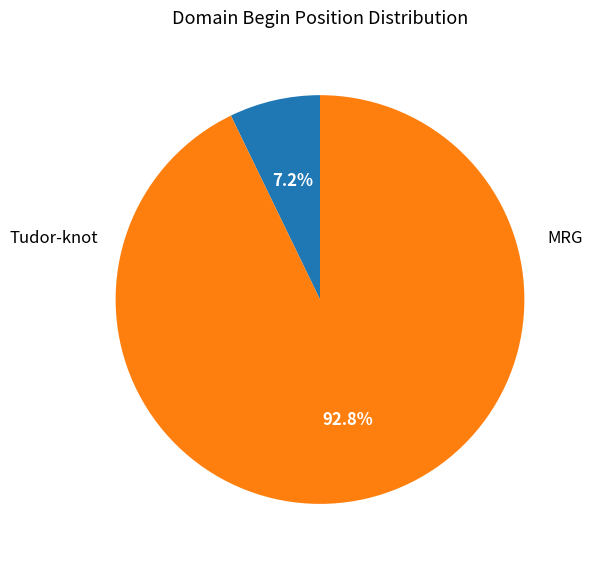

Is there a majority slice in this chart?

Yes